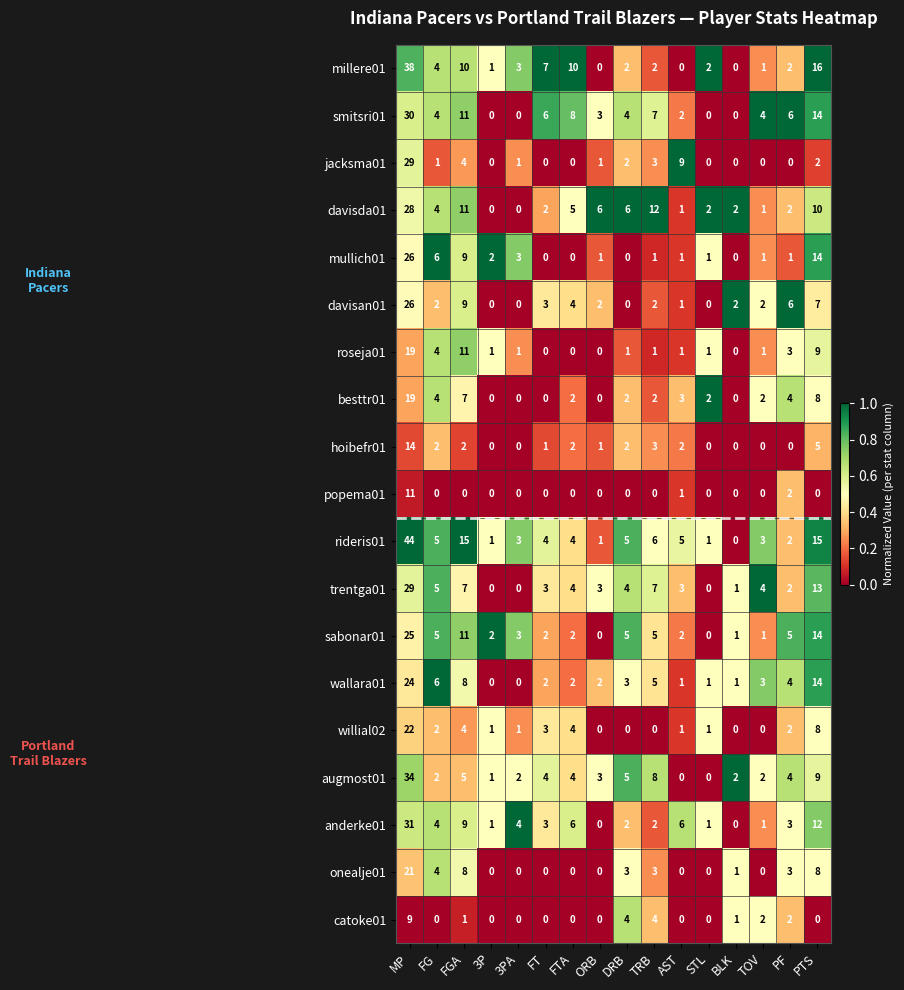

Which series has the largest total across all categories?

rideris01